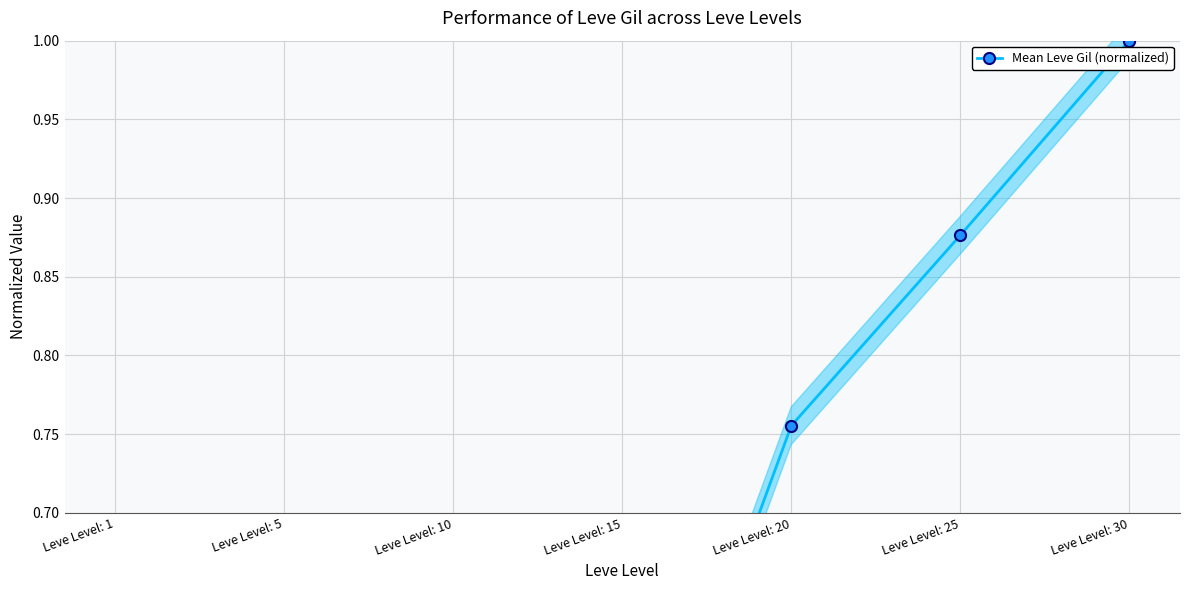

Count the number of categories in the chart.

7